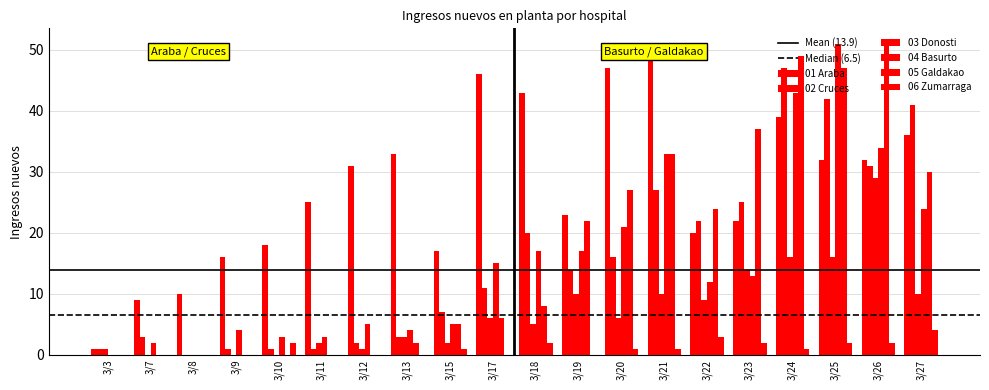

The value of 05 Galdakao at 3/20 is 18. True or false?

False